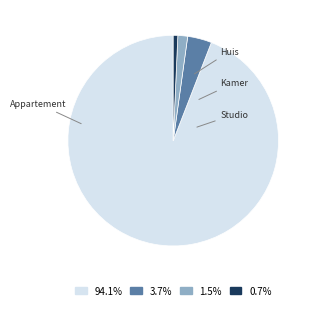

Does any single category account for the majority?

Yes